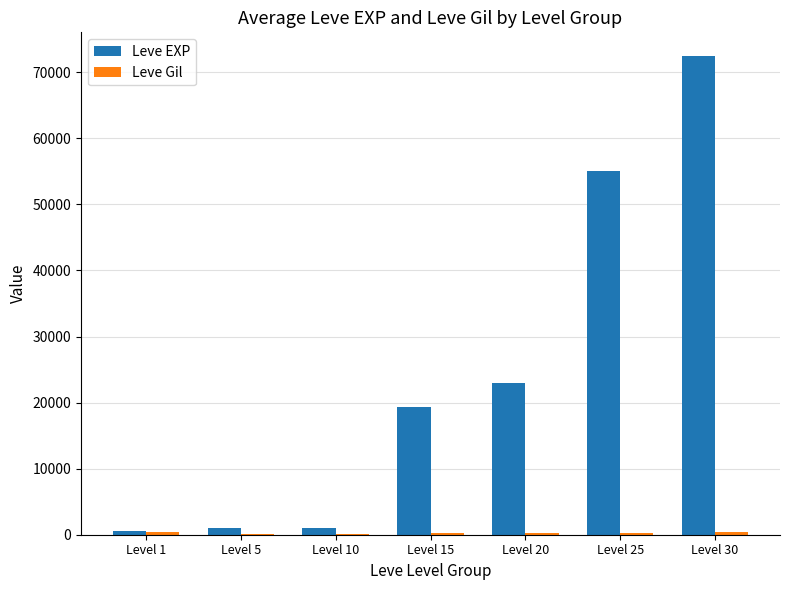

Which category has the highest value in the Leve EXP series?

Level 30